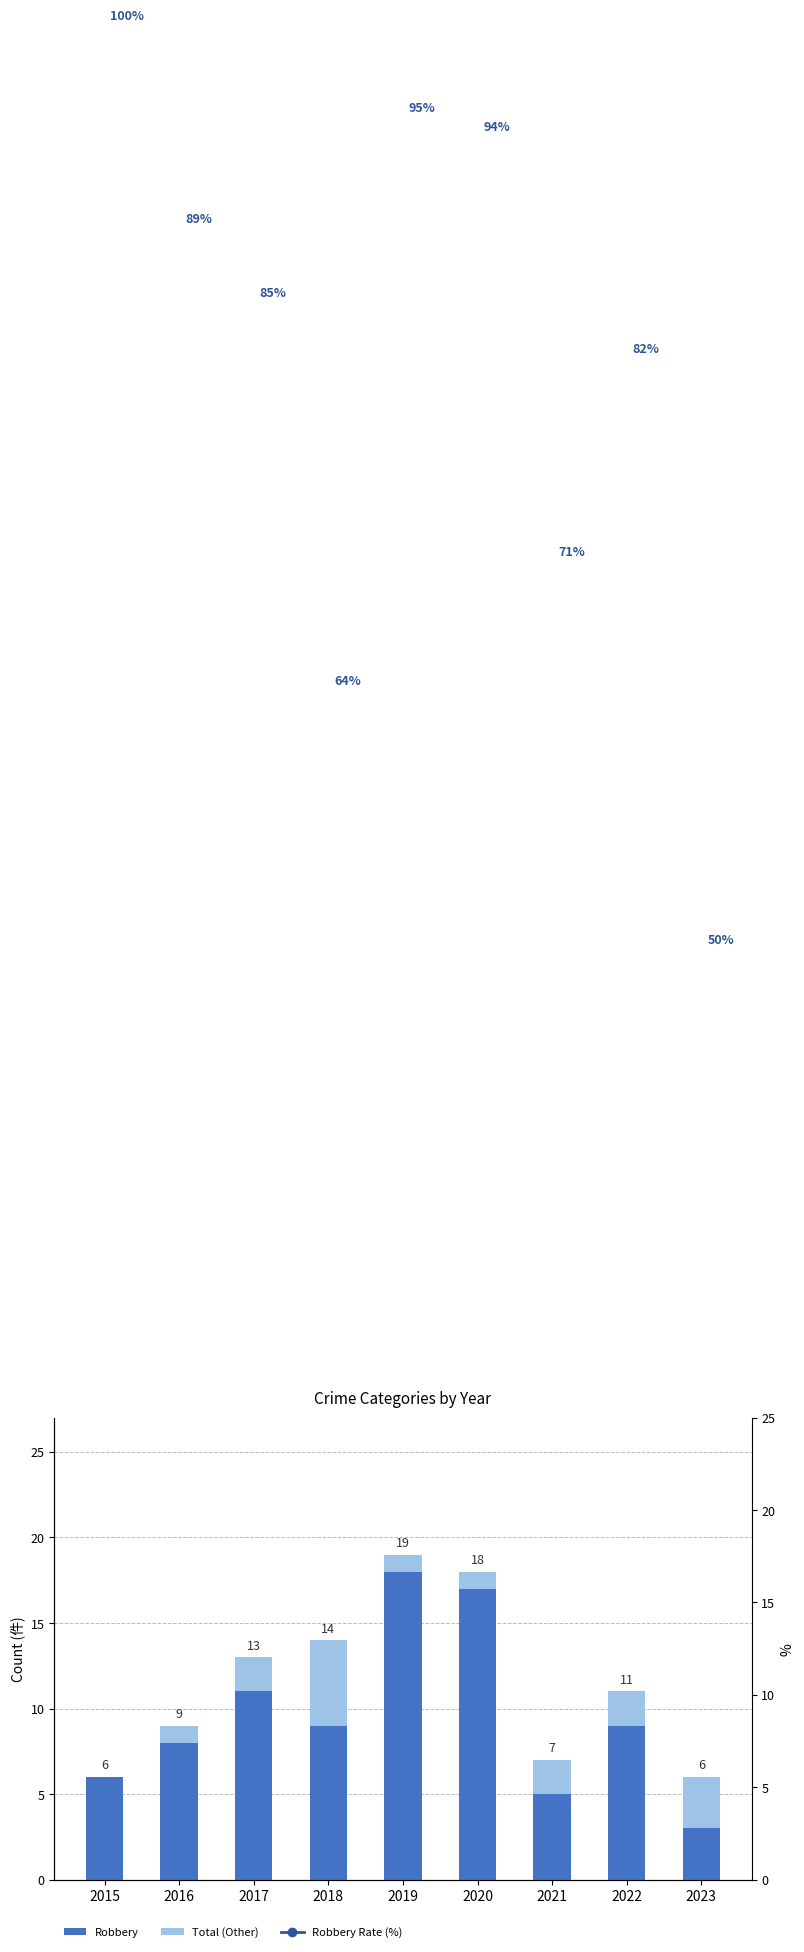

What is the maximum value shown in the chart?

100